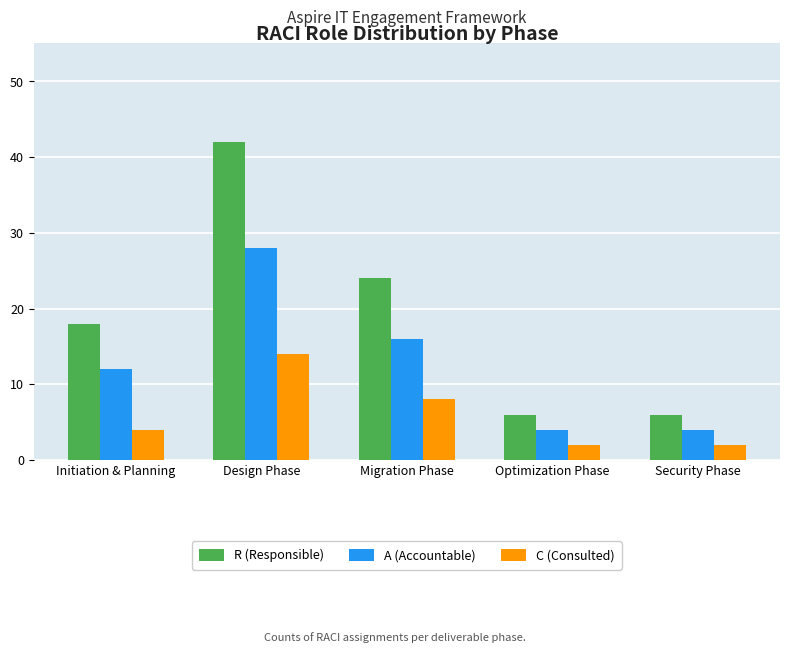

Reading left to right, list all the values displayed in this chart.

R (Responsible): 18	42	24	6	6
A (Accountable): 12	28	16	4	4
C (Consulted): 4	14	8	2	2